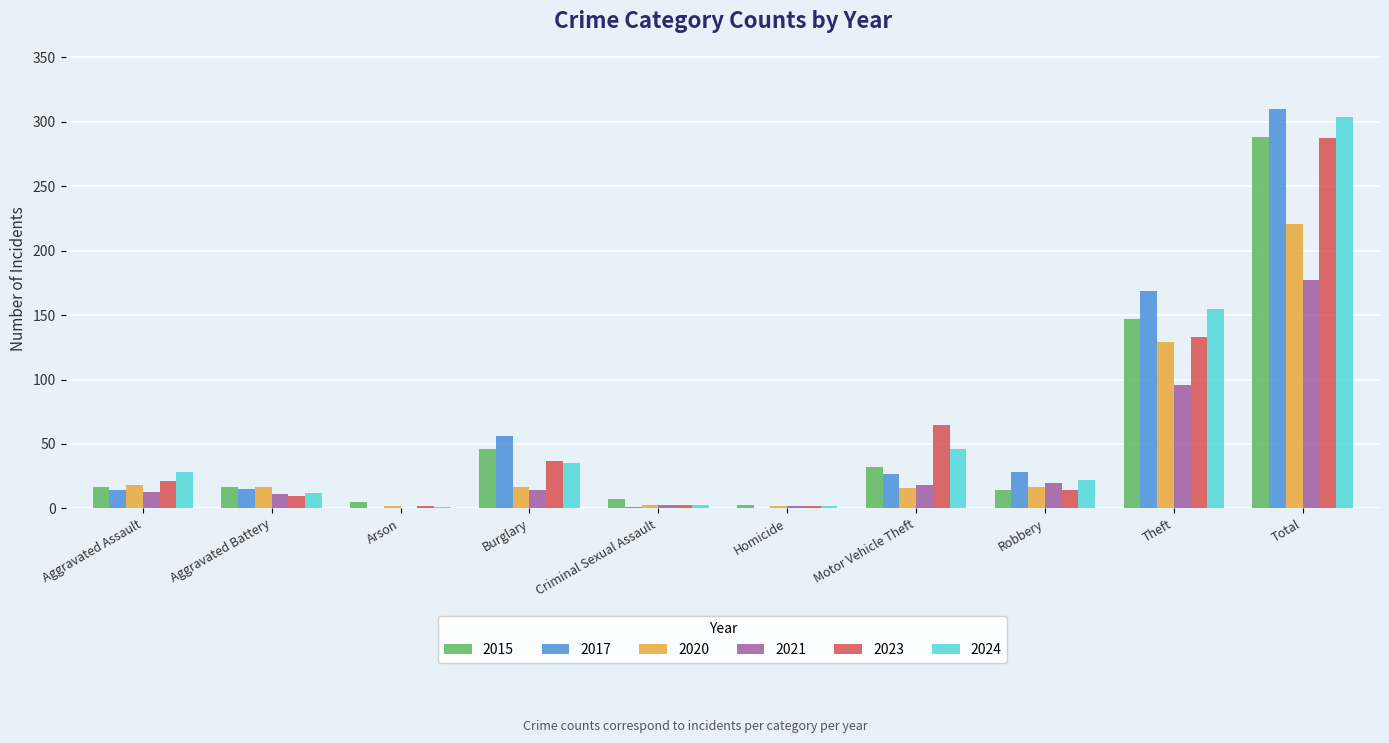

What is the sum of all 2023 values?

574